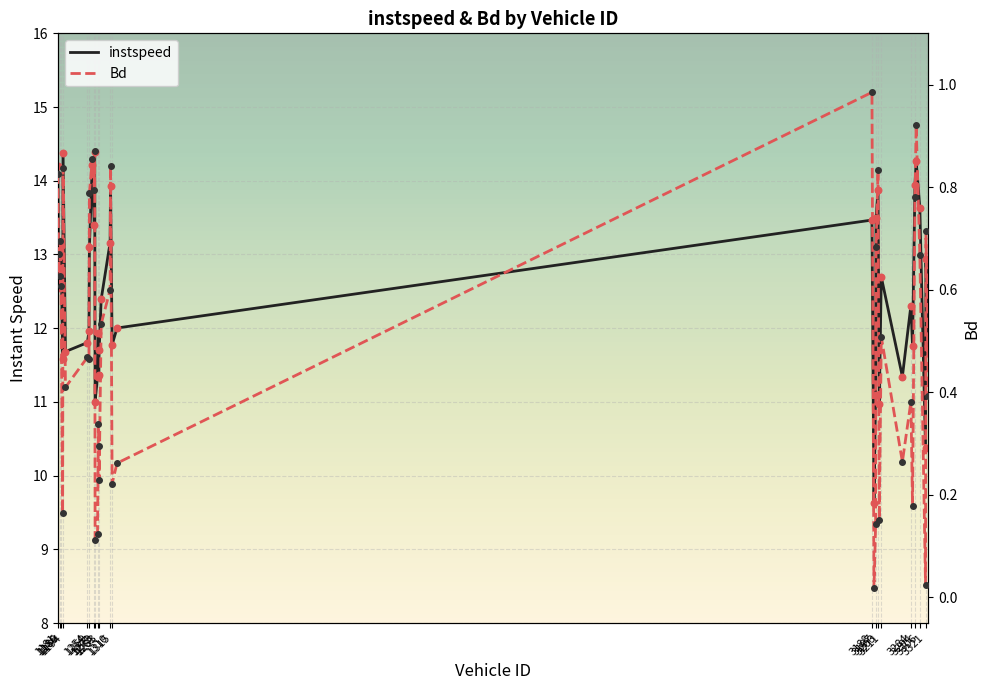

Which series contains the lowest Y value?

Bd